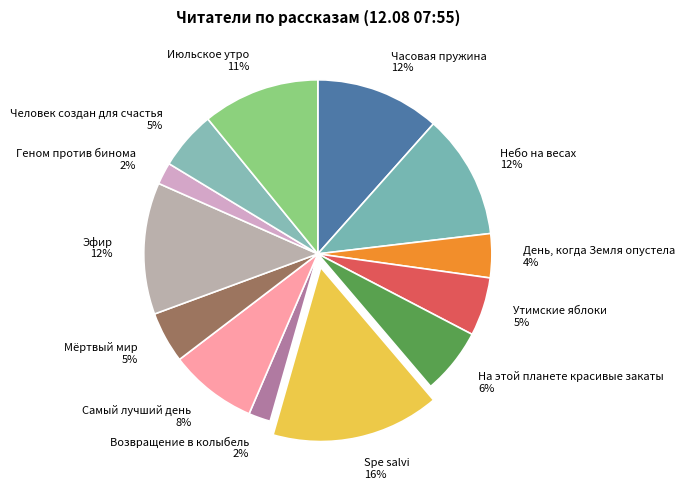

What percentage is the На этой планете красивые закаты slice, to the nearest percent?

6%